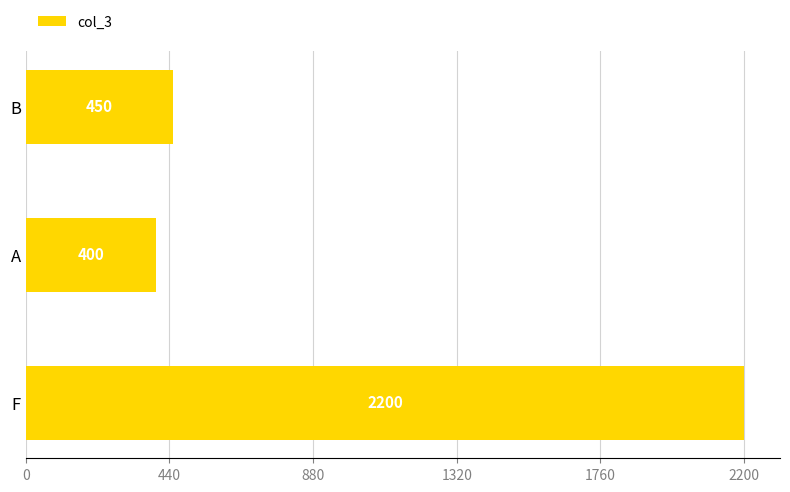

How many categories are shown in the chart?

3